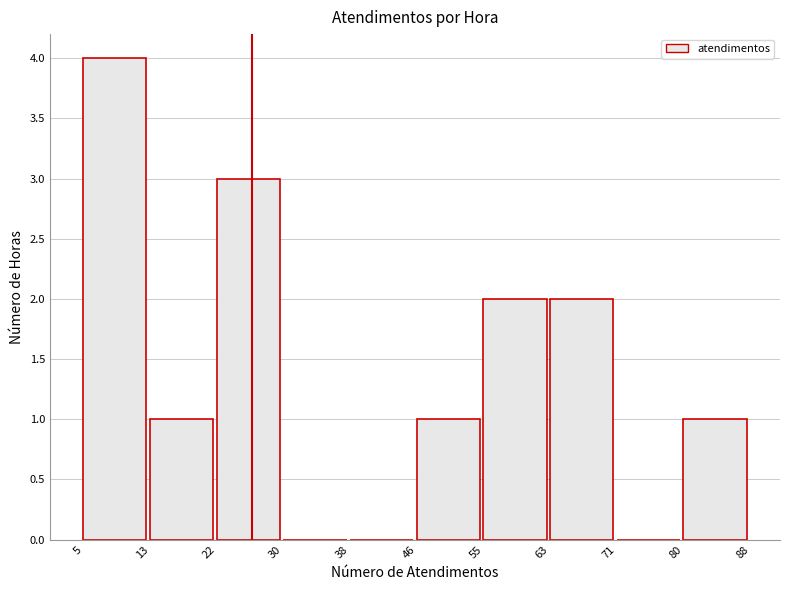

Which range on the x-axis has the tallest bar?

5 to 13